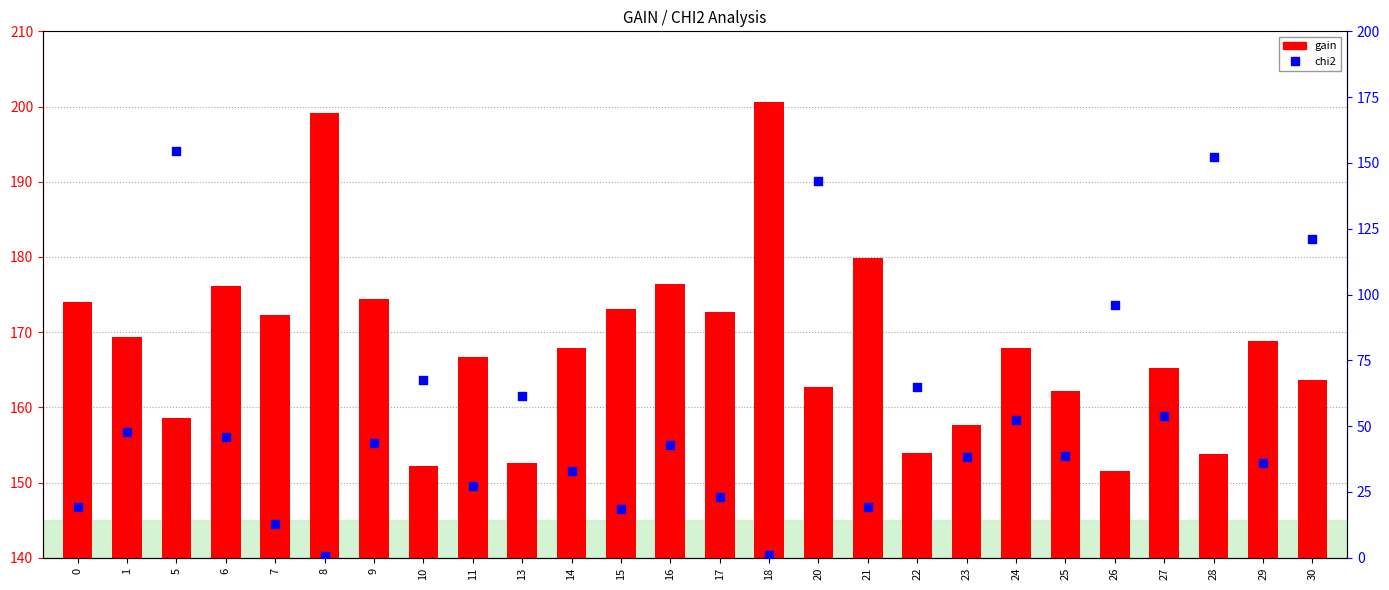

Is the value of gain at 9 greater than the value of chi2 at 26?

Yes